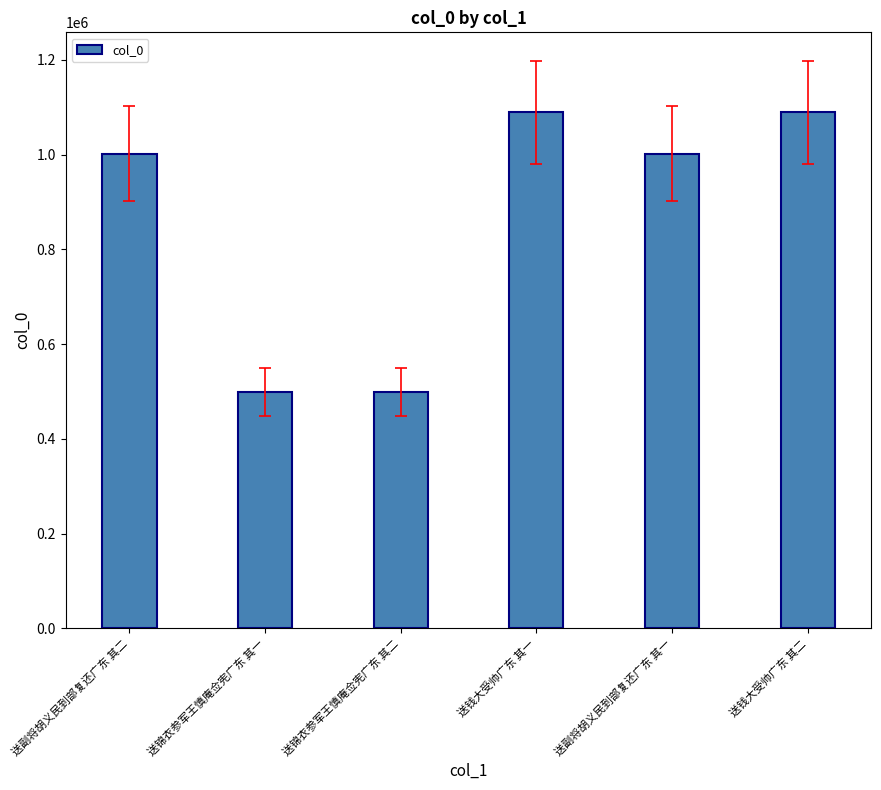

What value does the data have at 送钱大受帅广东 其二, to the nearest 100?

1089500